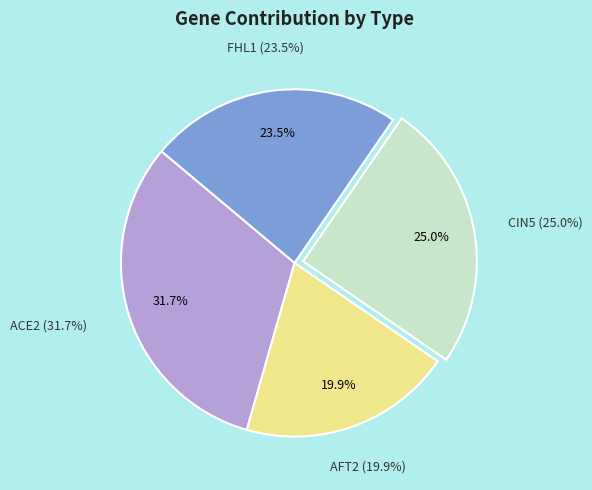

True or false: AFT2 accounts for 12% of the total.

False